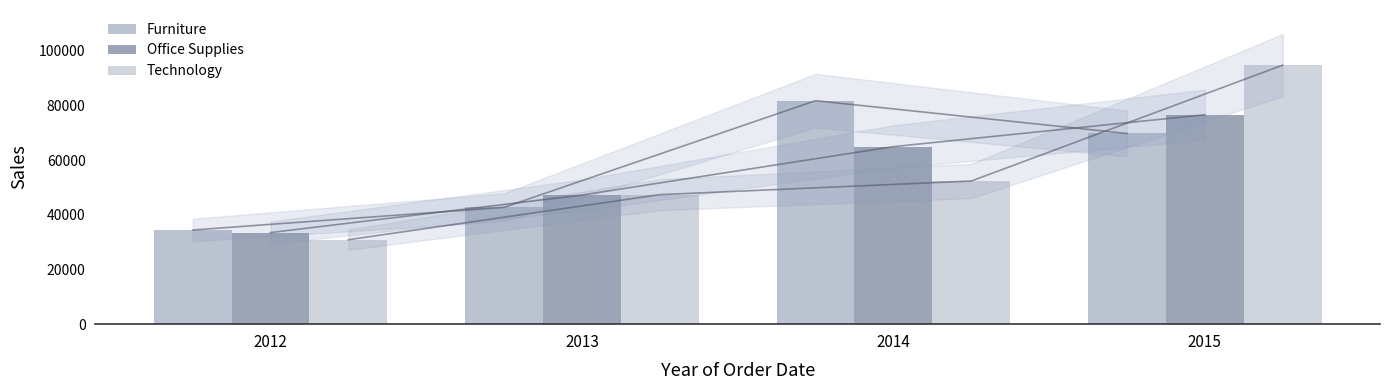

Which category has the highest value across all series?

2015